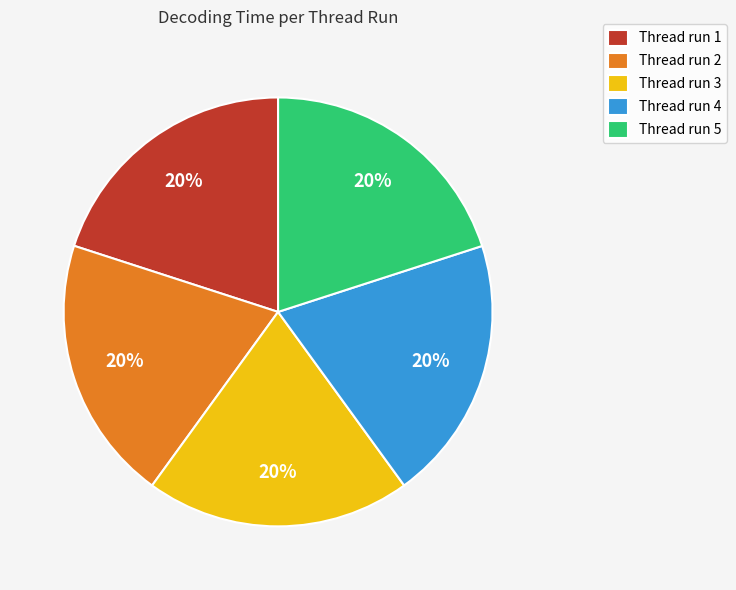

Is there any slice that represents more than half of the pie?

No